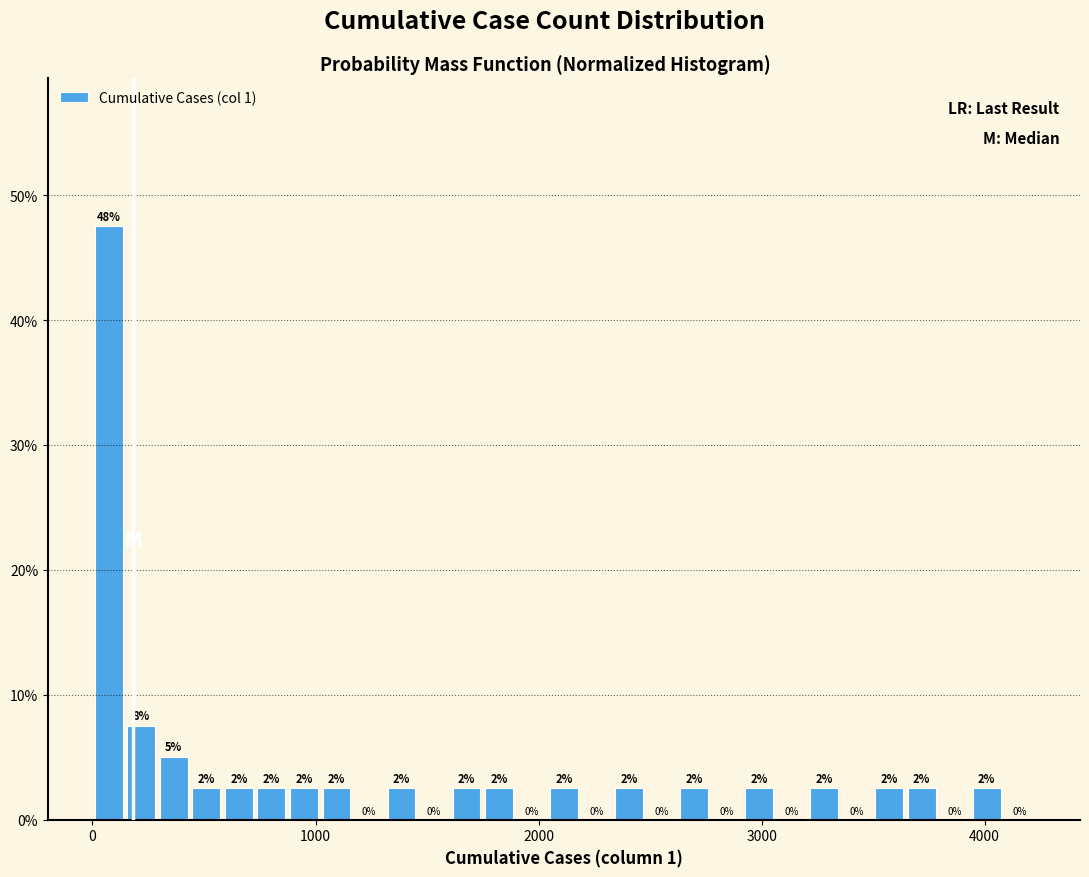

Read against the x-axis, roughly where is the centre of the tallest bar?

100